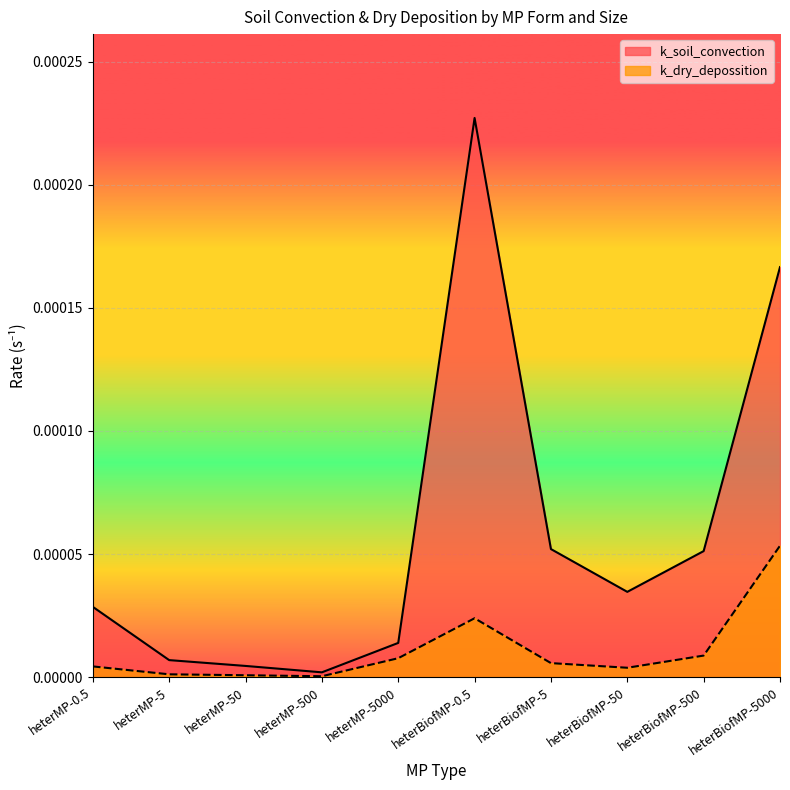

True or false: k_dry_depossition has a value of 0.0 at heterMP-500.

False